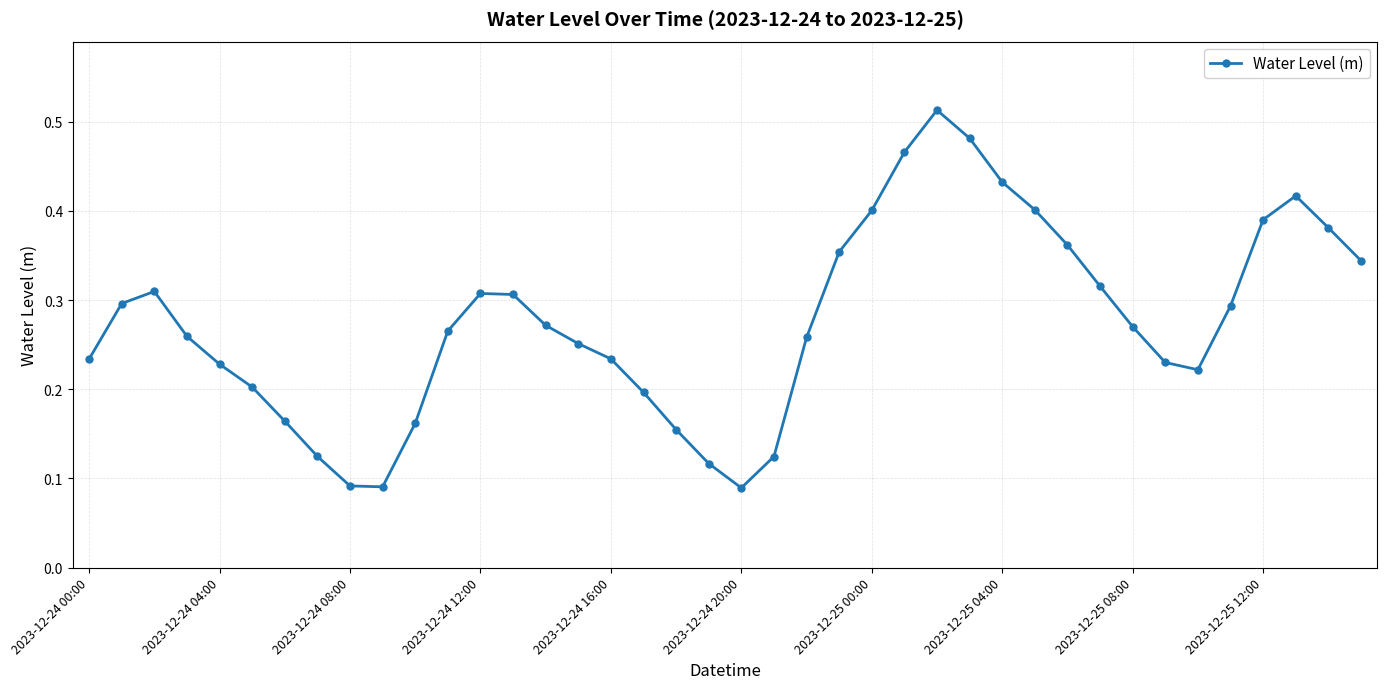

Count the values in the range 0 to 1.

40